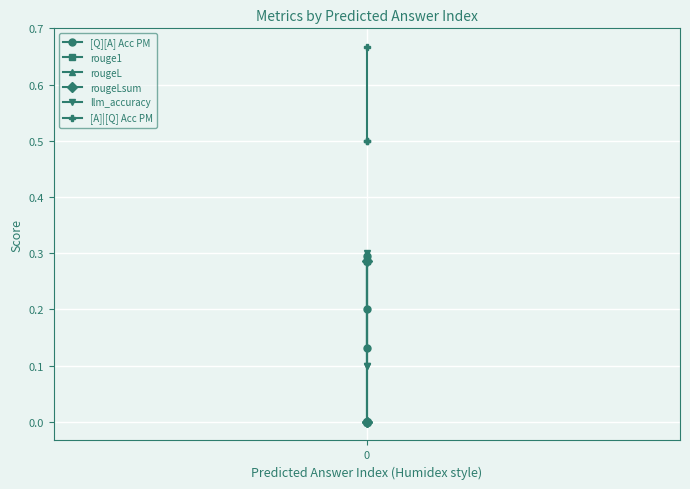

Count the llm_accuracy values in the range 0 to 1.

3